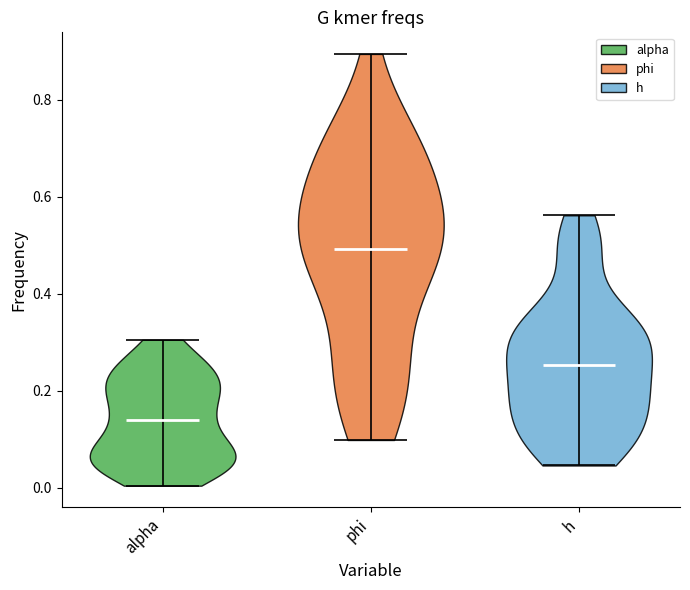

Where does the median line of the violin for alpha sit on the y-axis? The values are not printed on the chart, so give them approximately, as read against the axis.

0.14